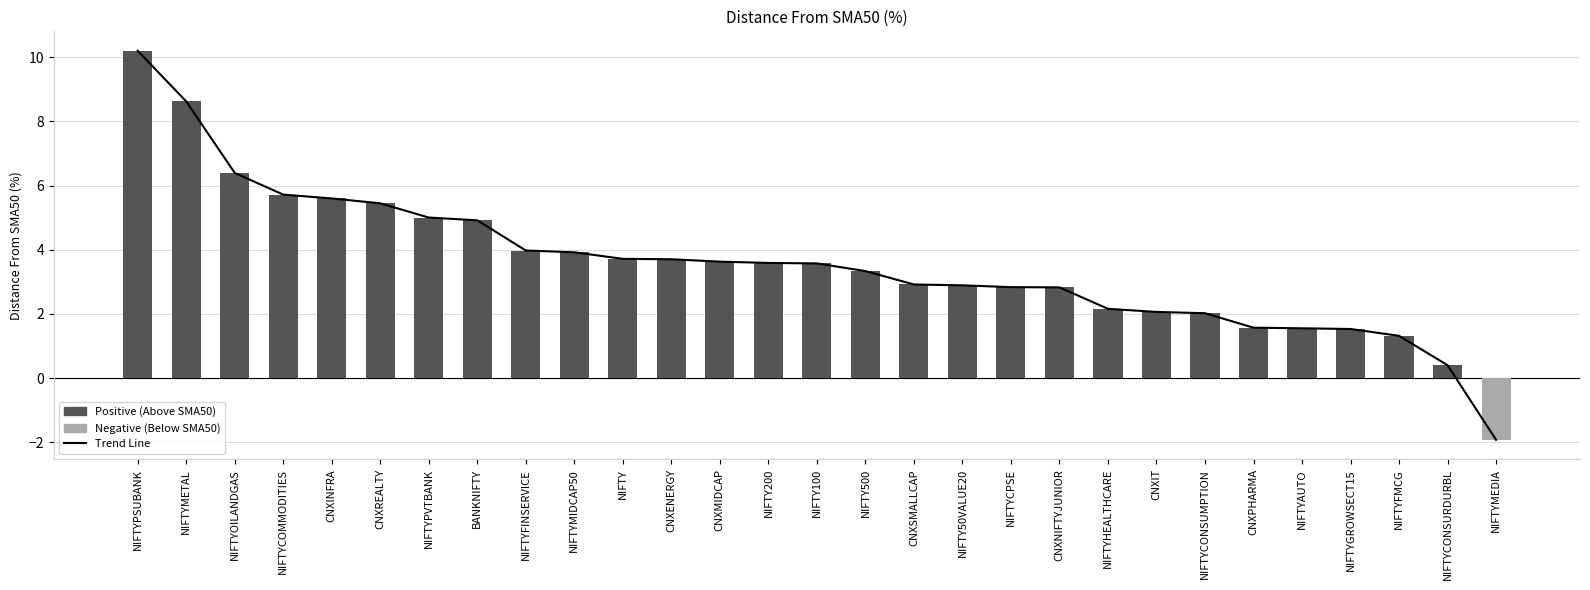

At which category does the chart reach its peak across all series?

NIFTYPSUBANK